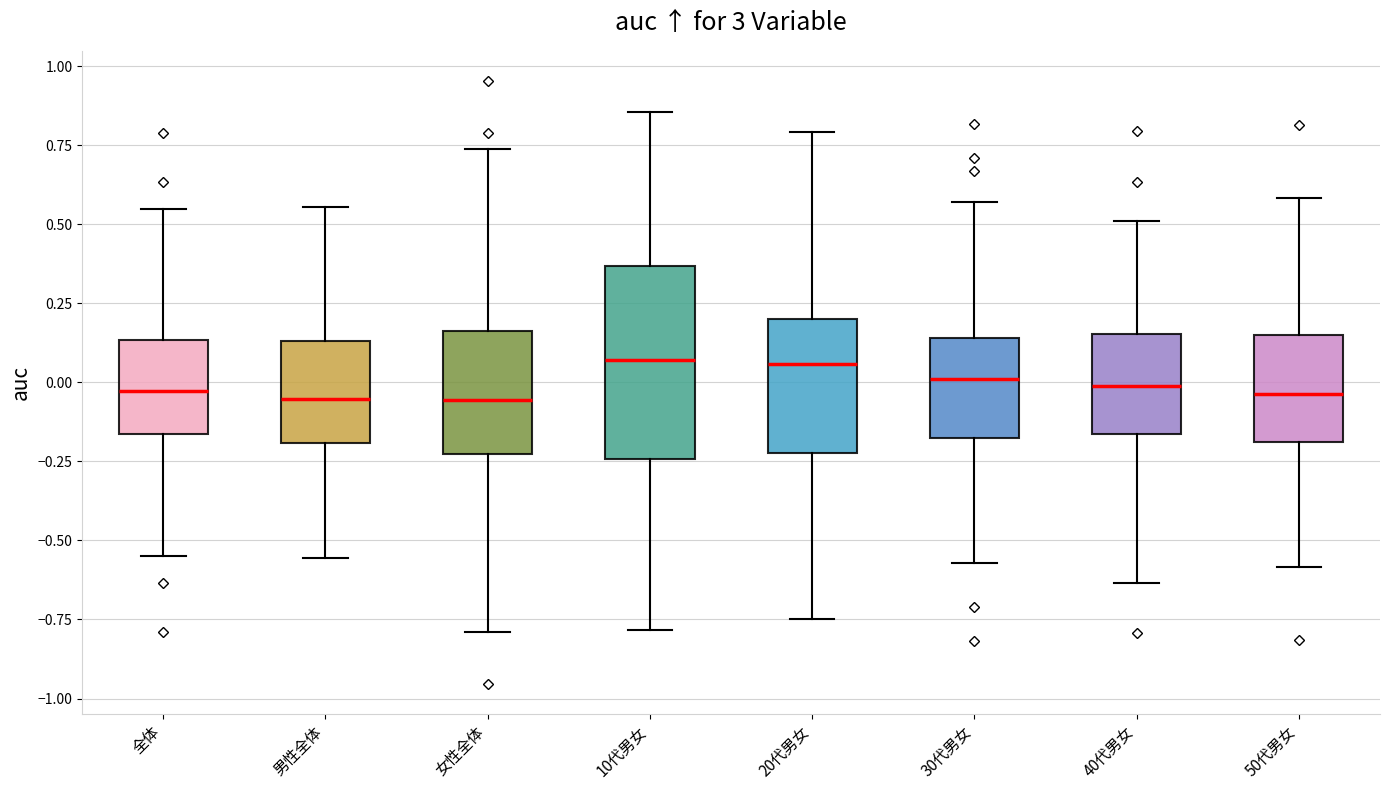

Where does the median line of the box for 50代男女 sit on the y-axis? The values are not printed on the chart, so give them approximately, as read against the axis.

-0.05